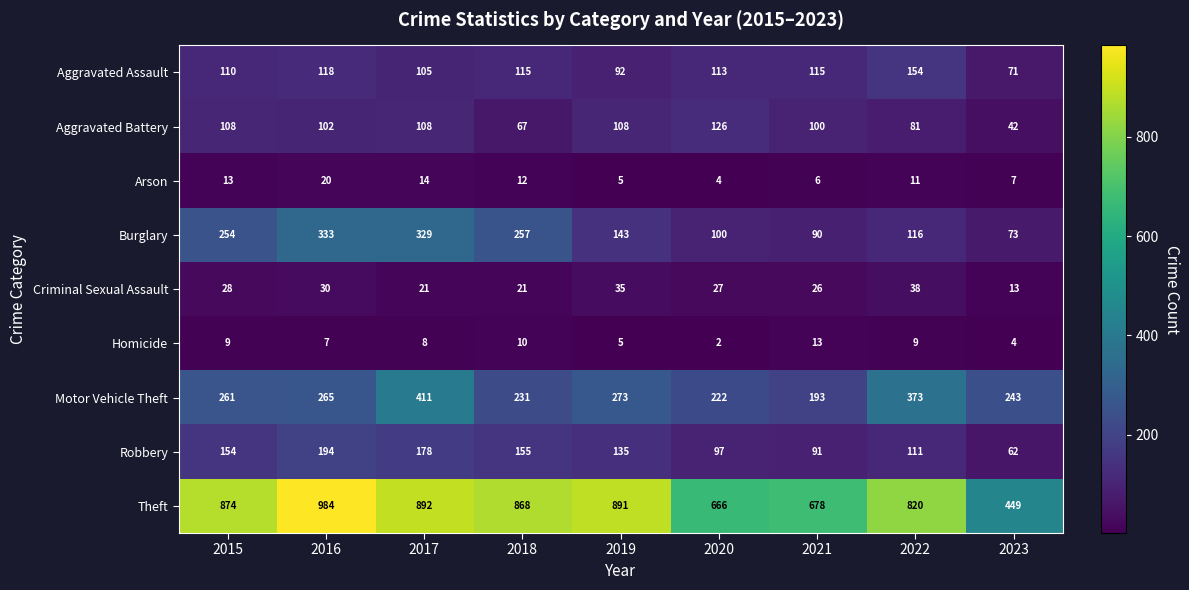

What is the spread (max minus min) of values at 2023?

445